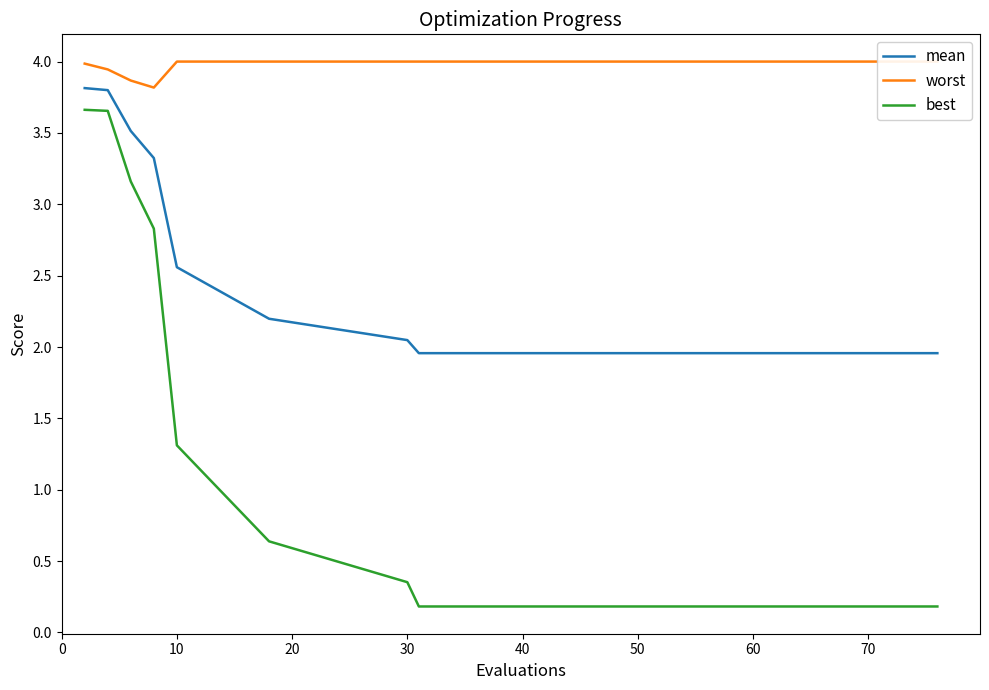

What is the minimum value shown in the chart?

0.2